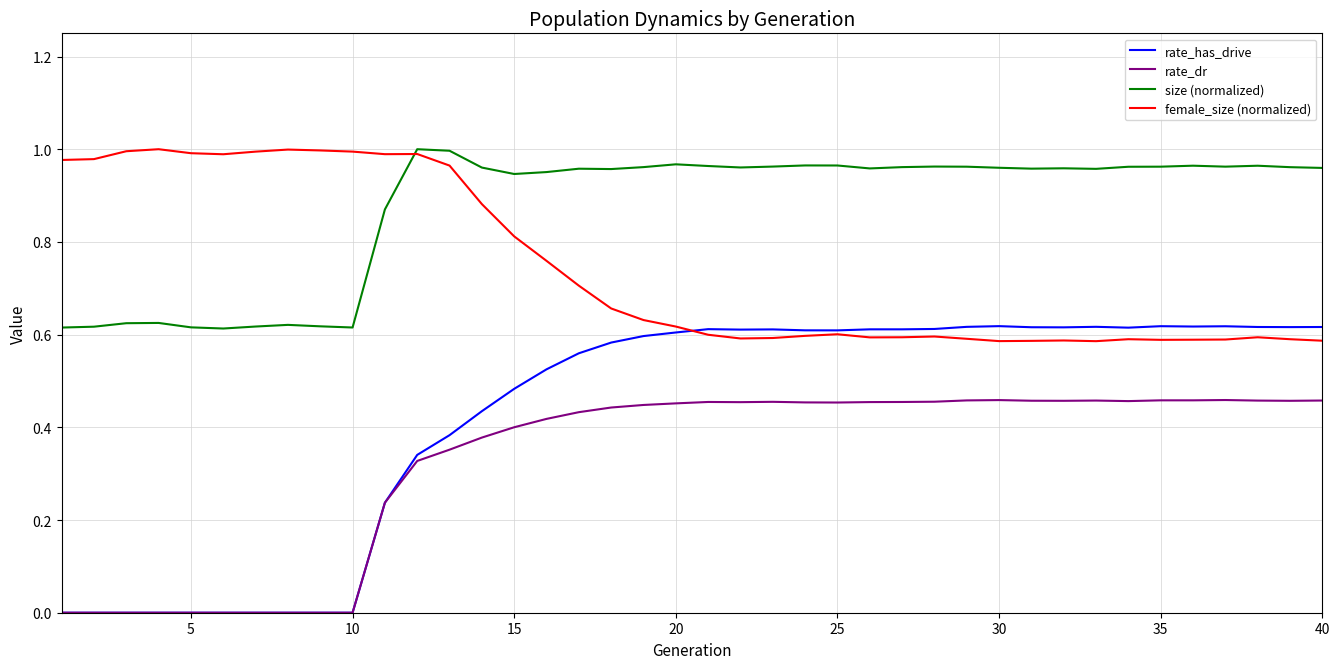

At how many categories does at least one series exceed 0?

40